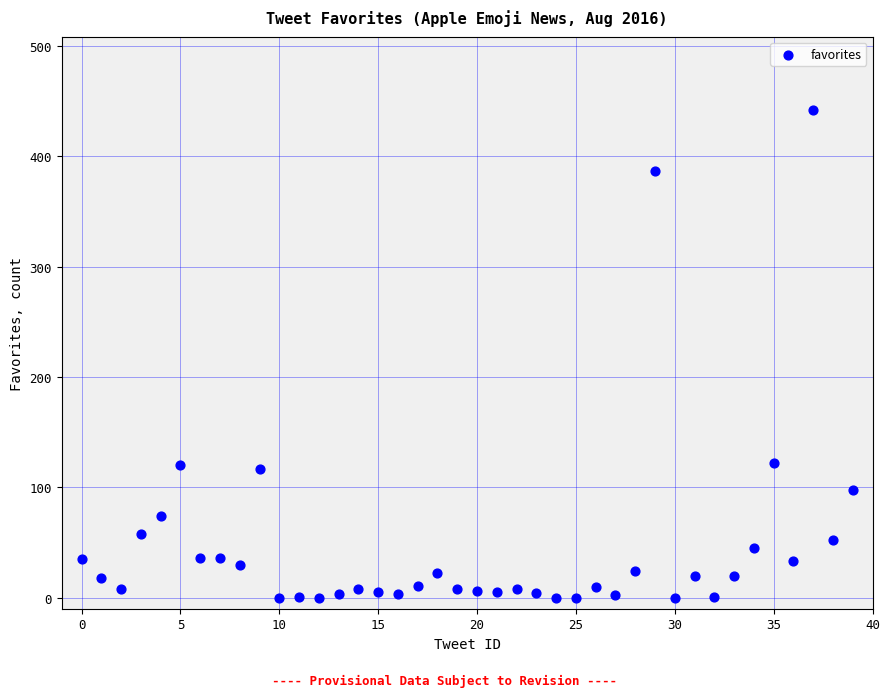

What is the range of Y values (max minus min)?

442